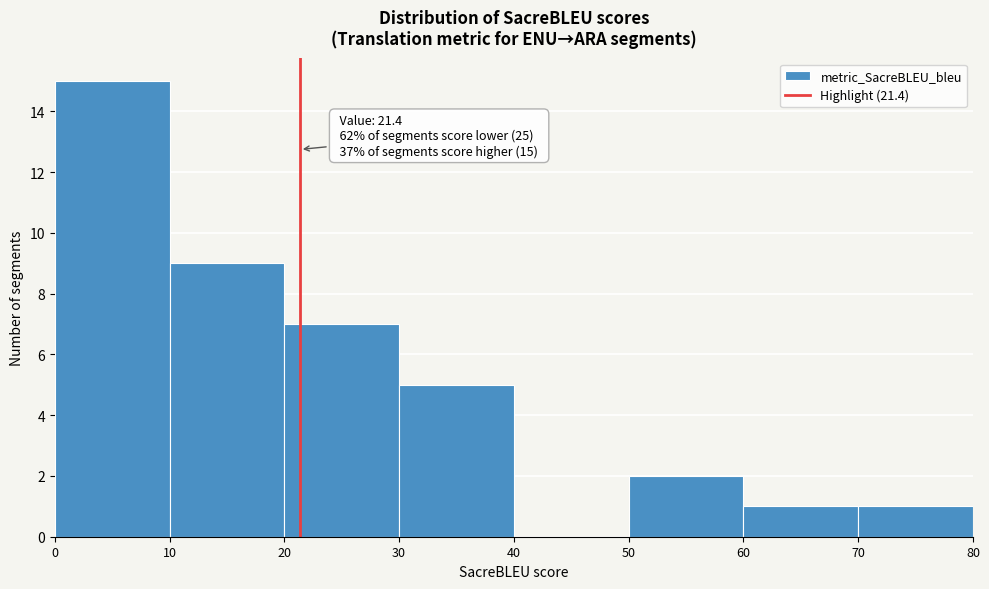

Which range on the x-axis has the tallest bar?

0 to 10